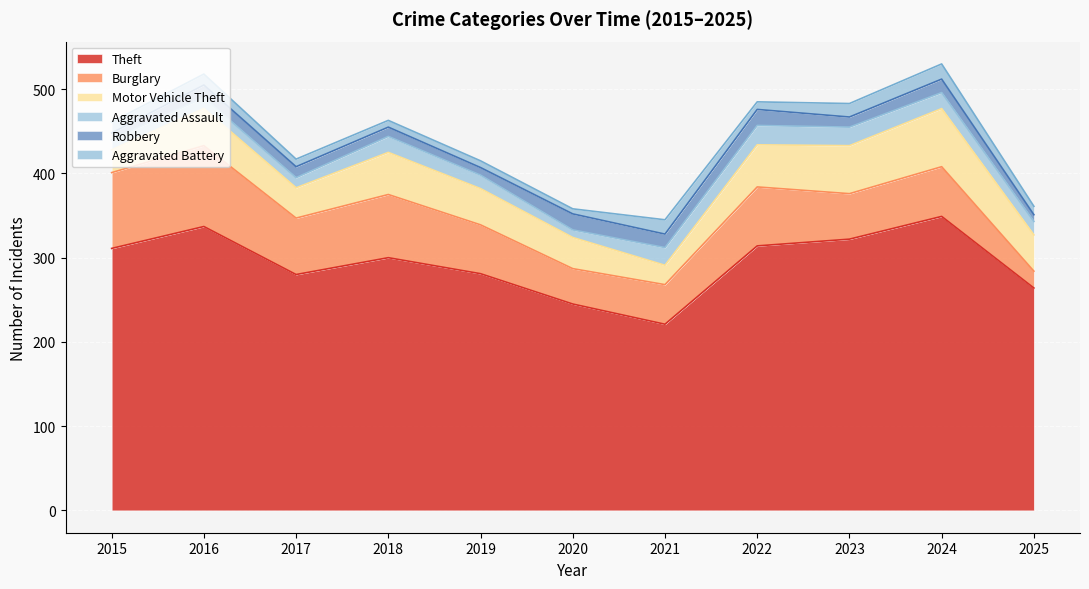

Between which two adjacent categories do Burglary and Motor Vehicle Theft first intersect?

2022 and 2023